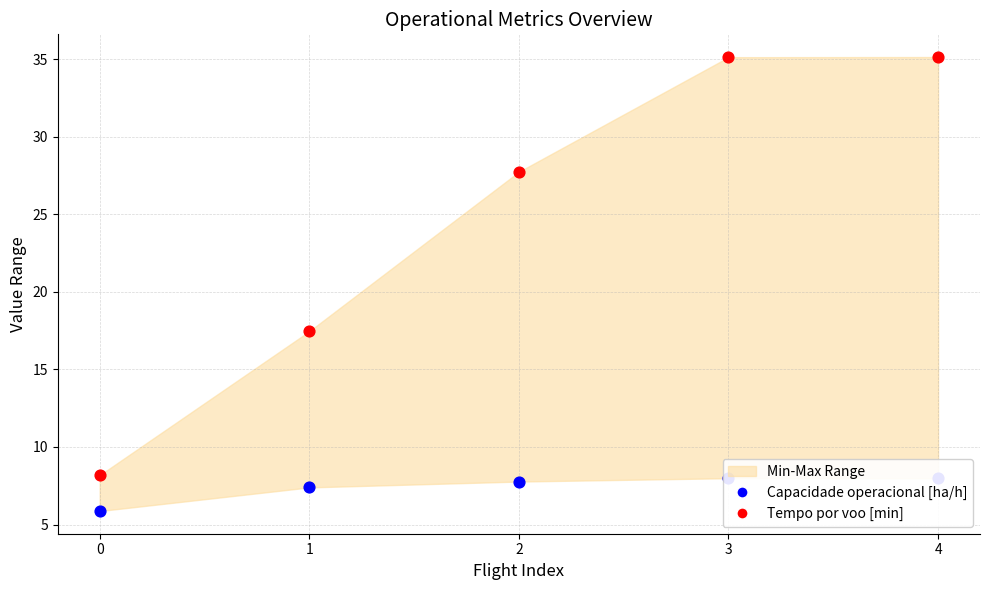

At which category is the sum across all series the highest?

4